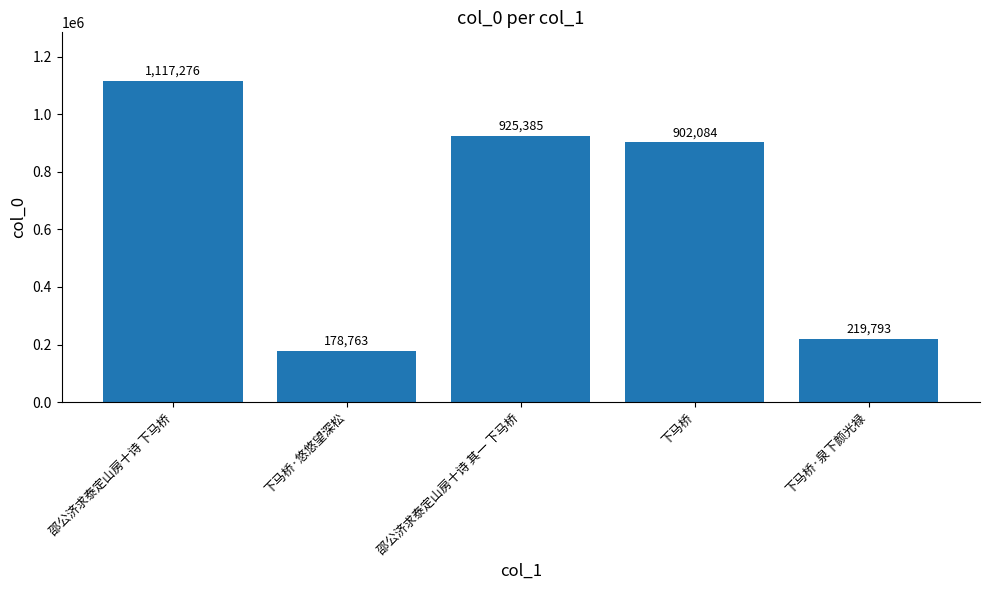

Reading right to left, extract all data points from this chart.

219793	902084	925385	178763	1117276